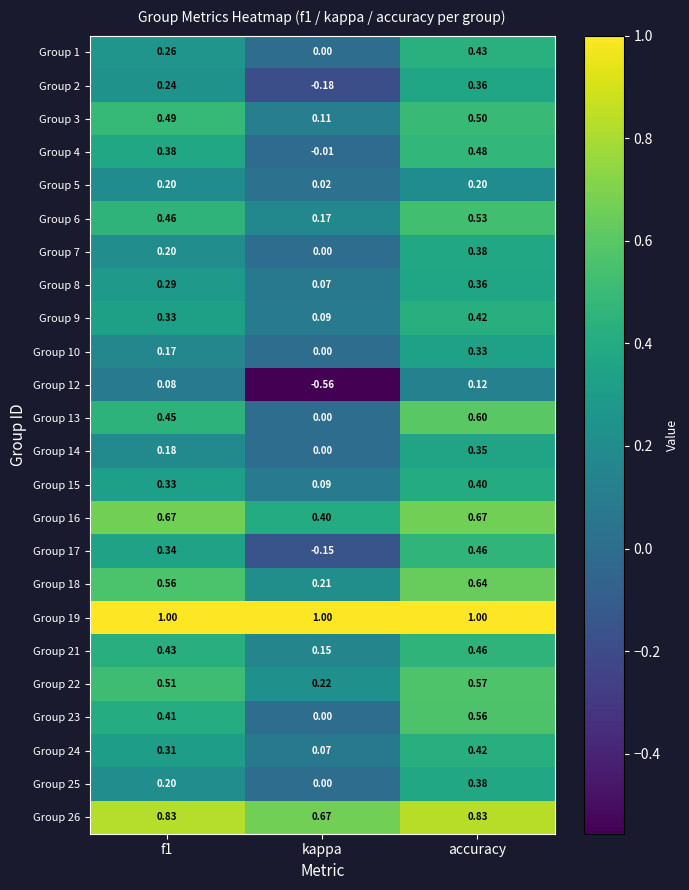

Which series has the largest range (max minus min)?

Group 12